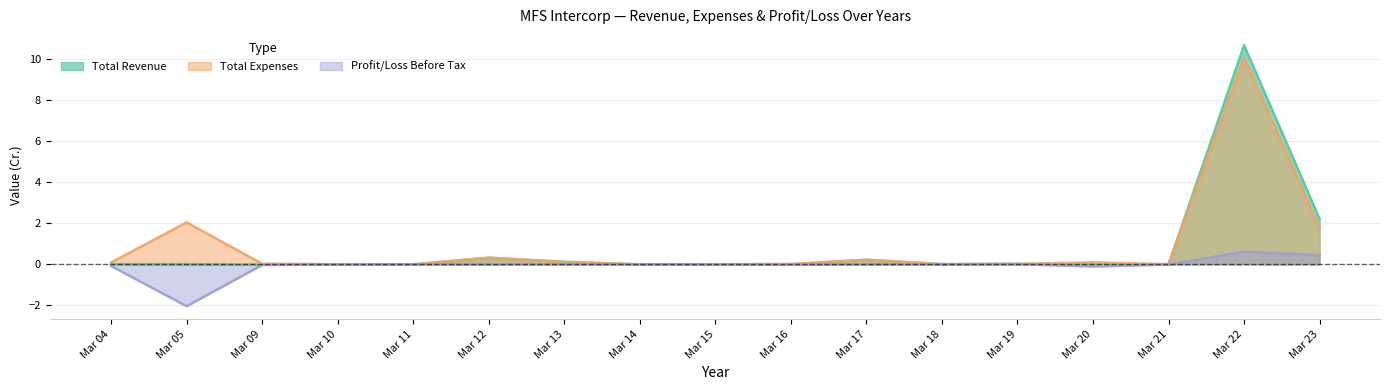

At which category is the sum across all series the highest?

Mar 22